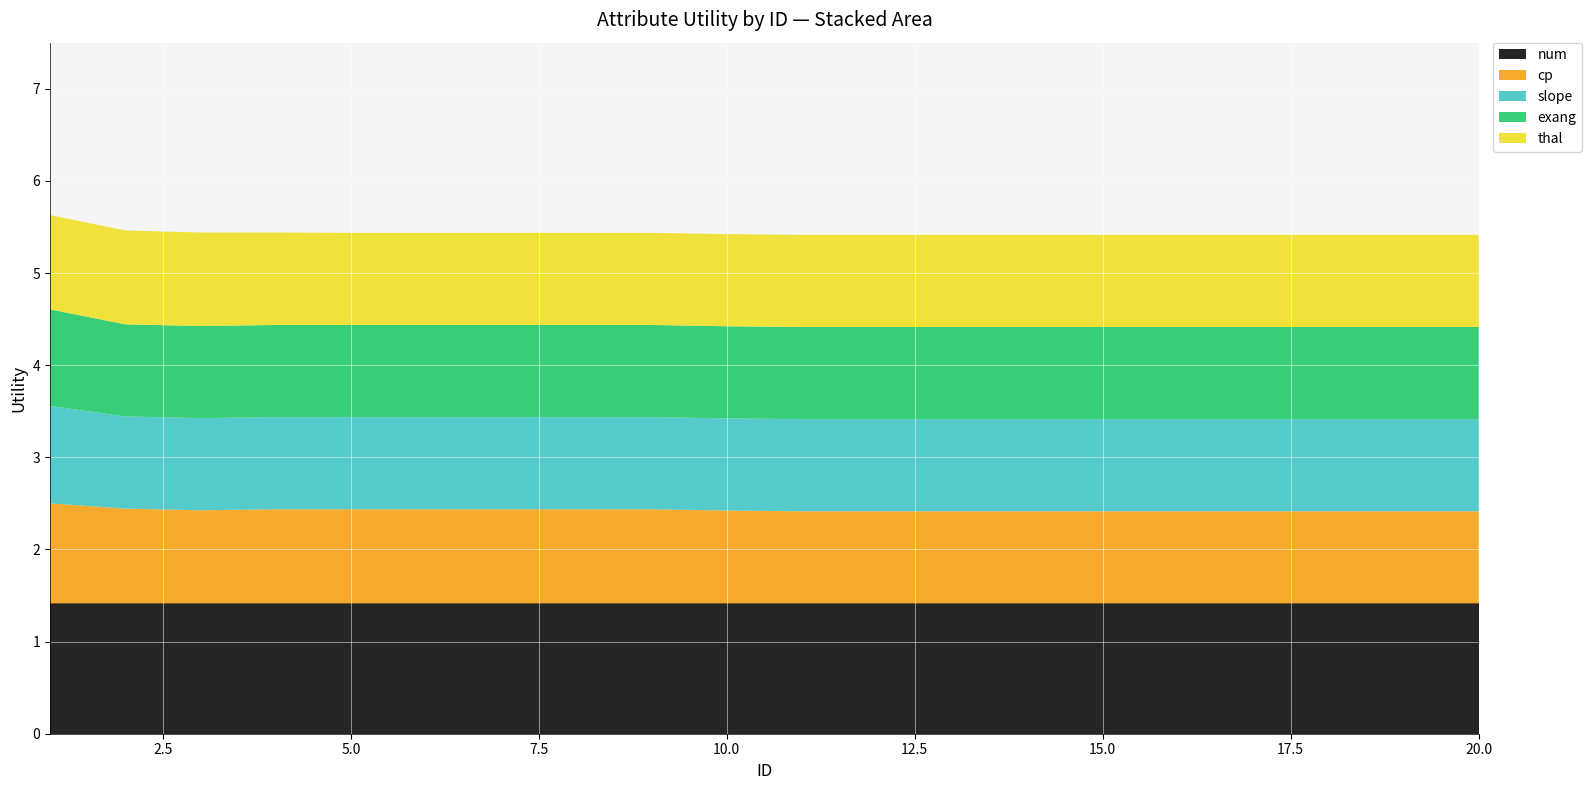

Reading right to left, transcribe all the data shown in this chart.

num: 1.4	1.4	1.4	1.4	1.4	1.4	1.4	1.4	1.4	1.4	1.4	1.4	1.4	1.4	1.4	1.4	1.4	1.4	1.4	1.4
cp: 1.0	1.0	1.0	1.0	1.0	1.0	1.0	1.0	1.0	1.0	1.0	1.0	1.0	1.0	1.0	1.0	1.0	1.0	1.0	1.1
slope: 1.0	1.0	1.0	1.0	1.0	1.0	1.0	1.0	1.0	1.0	1.0	1.0	1.0	1.0	1.0	1.0	1.0	1.0	1.0	1.1
exang: 1.0	1.0	1.0	1.0	1.0	1.0	1.0	1.0	1.0	1.0	1.0	1.0	1.0	1.0	1.0	1.0	1.0	1.0	1.0	1.0
thal: 1.0	1.0	1.0	1.0	1.0	1.0	1.0	1.0	1.0	1.0	1.0	1.0	1.0	1.0	1.0	1.0	1.0	1.0	1.0	1.0